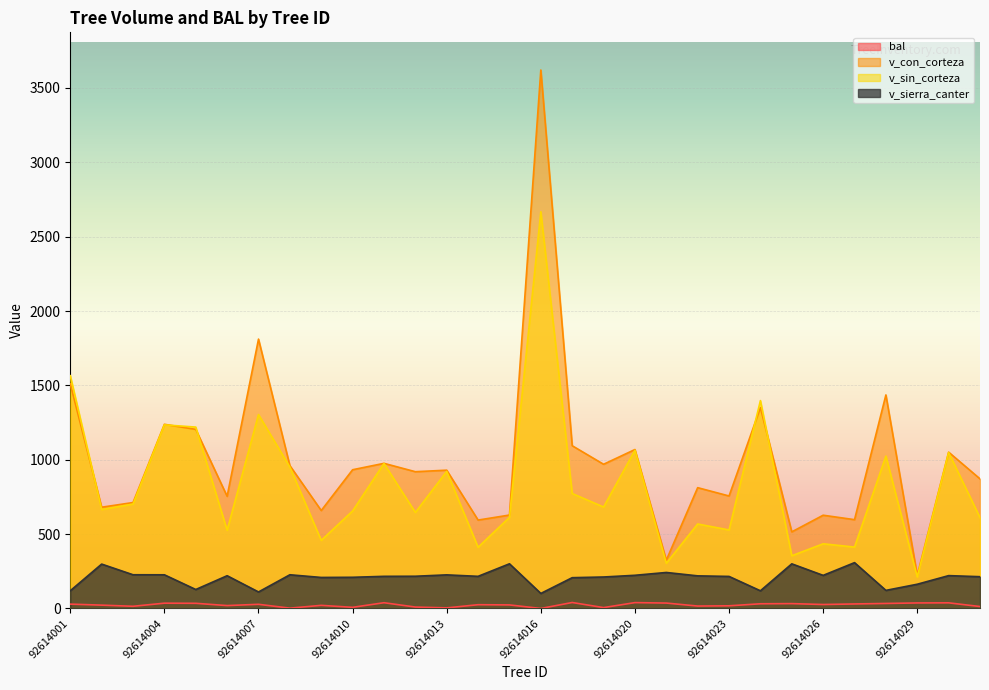

At which category is the sum across all series the highest?

92614016